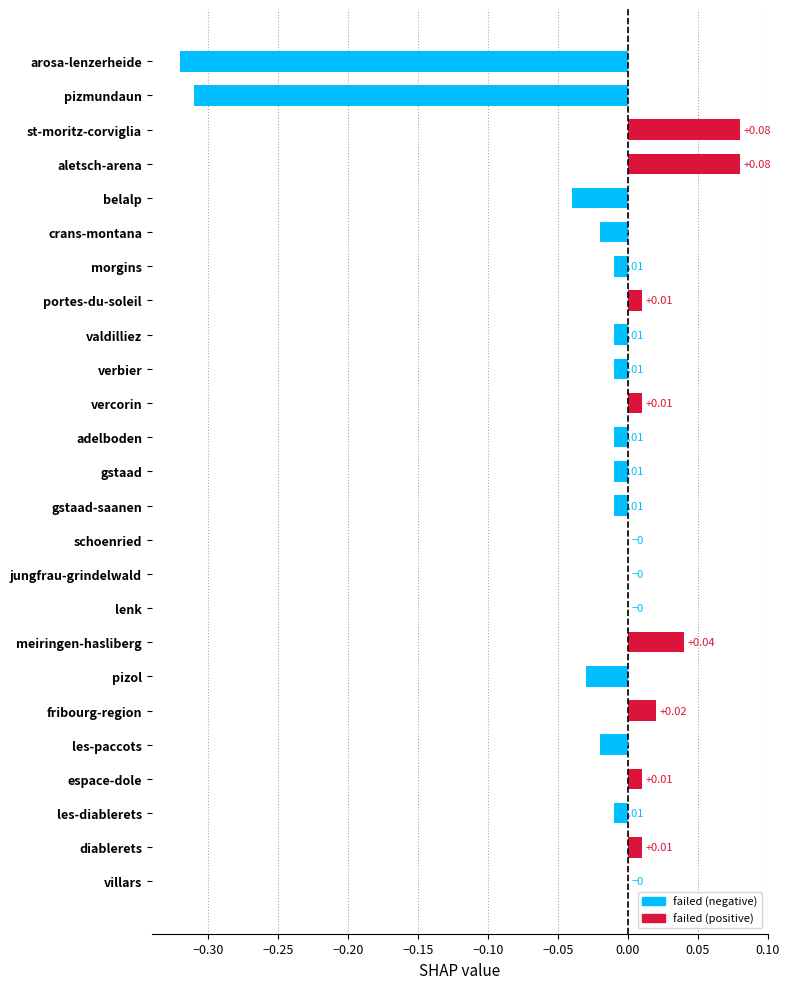

Which has a higher value, gstaad-saanen or meiringen-hasliberg?

meiringen-hasliberg